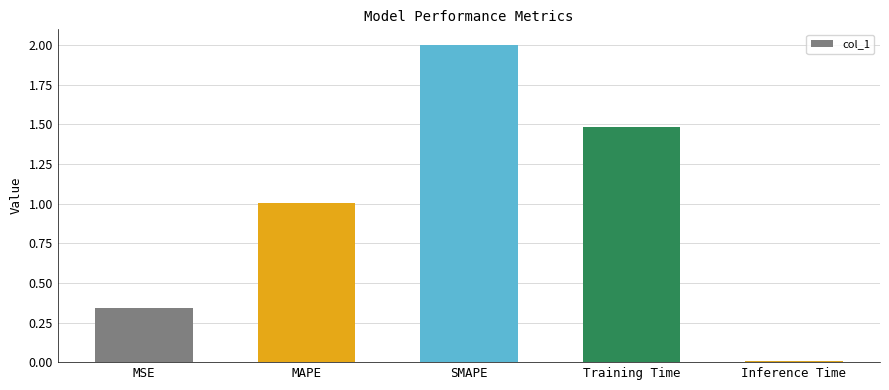

How many bars are there in total?

5